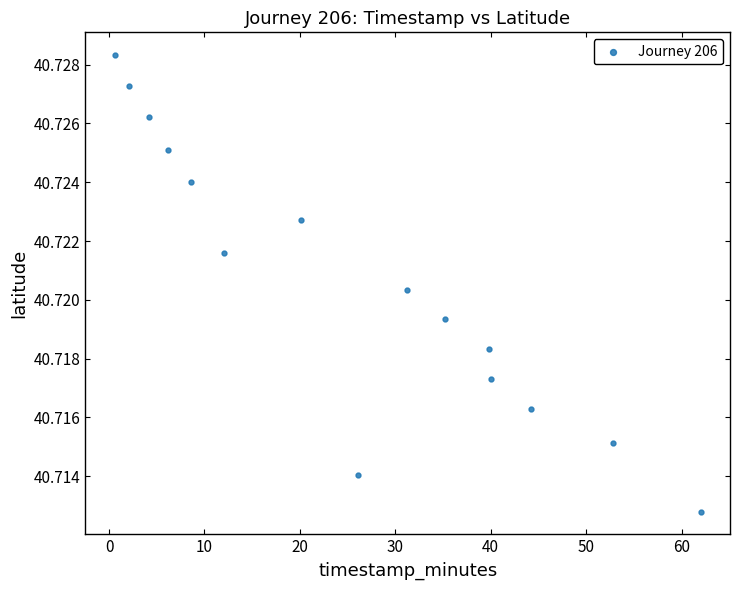

What is the range of X values (max minus min)?

61.4